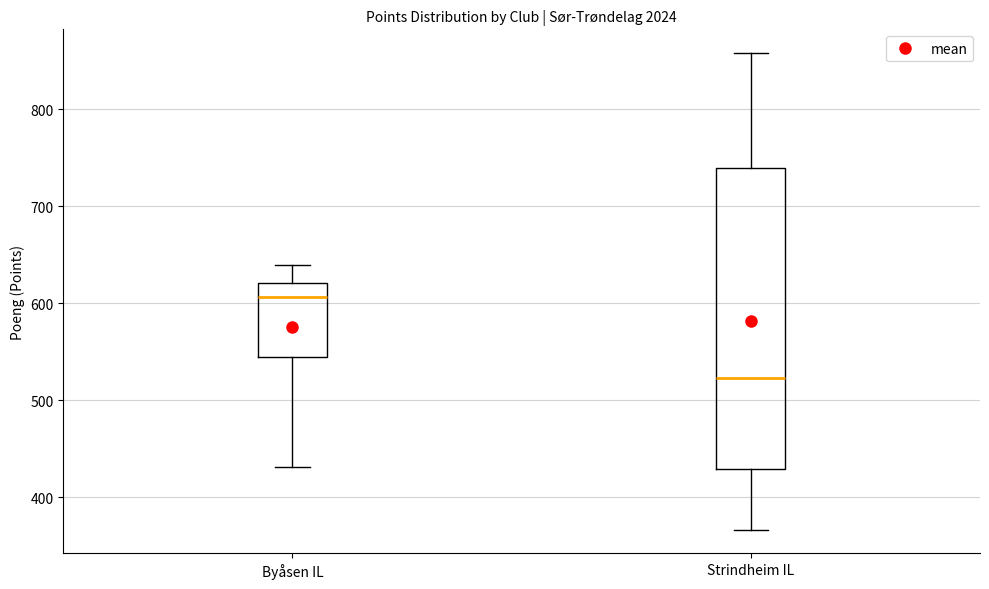

Where does the lower whisker of the box for Byåsen IL end on the y-axis? The values are not printed on the chart, so give them approximately, as read against the axis.

430